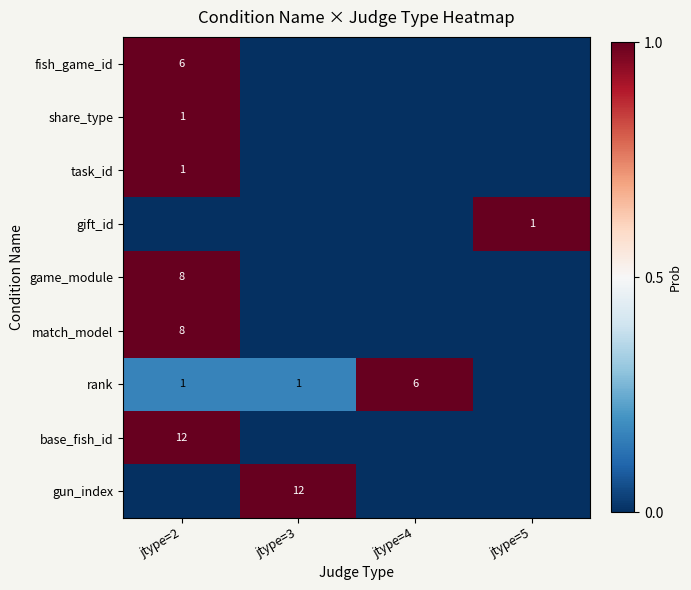

True or false: fish_game_id has a value of 9 at jtype=2.

False